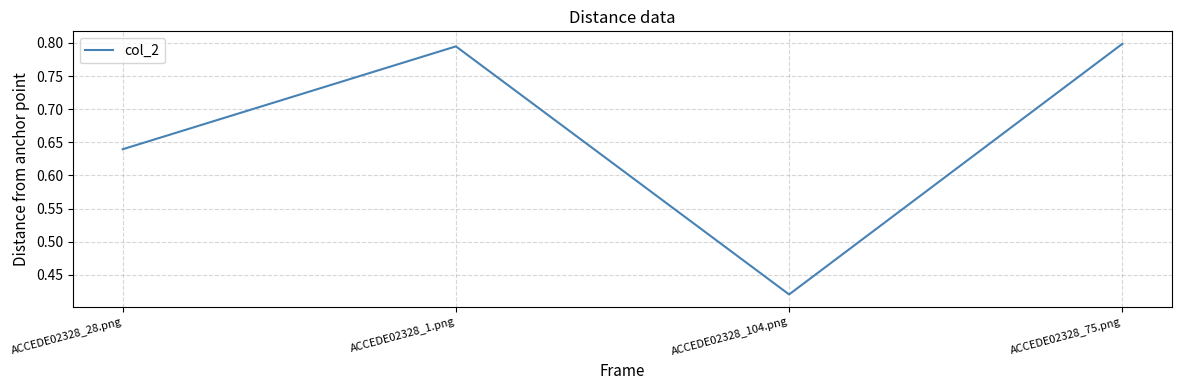

At which category does the chart reach its minimum across all series?

ACCEDE02328_104.png